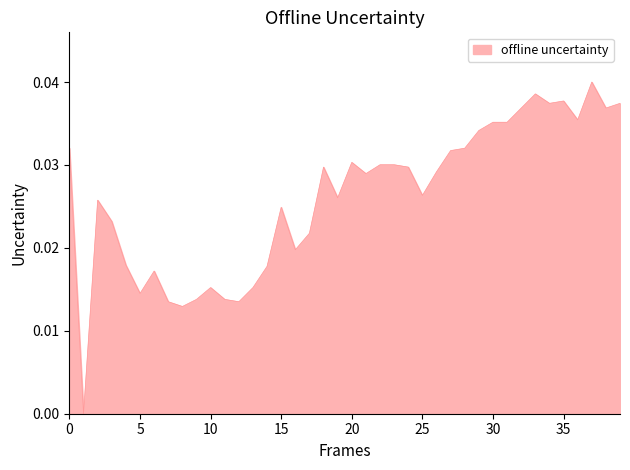

Is it true that the value at 30 is 0.1?

False